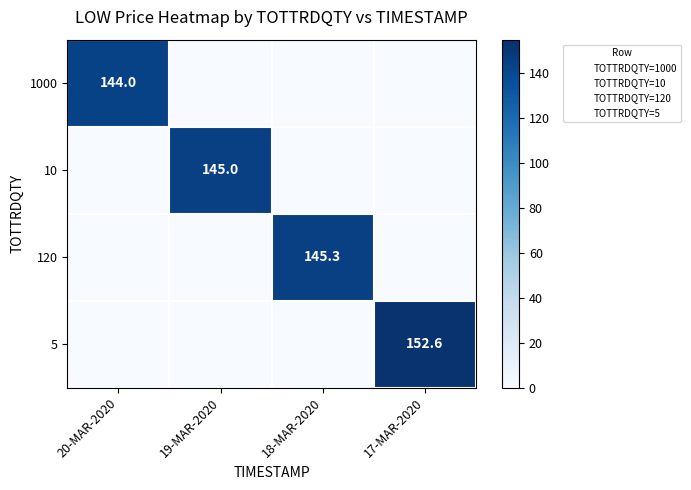

The value of 5 at 17-MAR-2020 is 238.9. True or false?

False